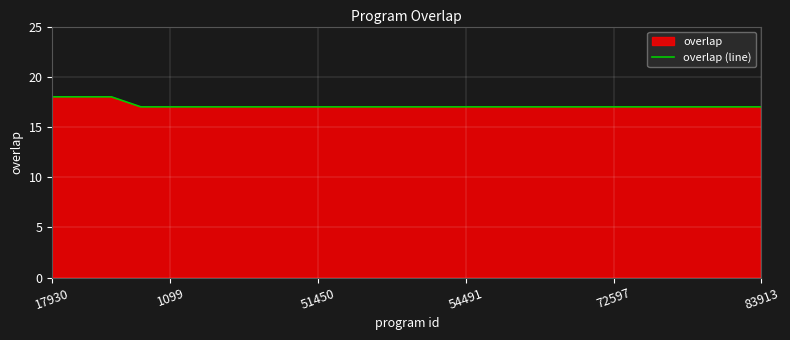

What is the minimum value shown in the chart?

17